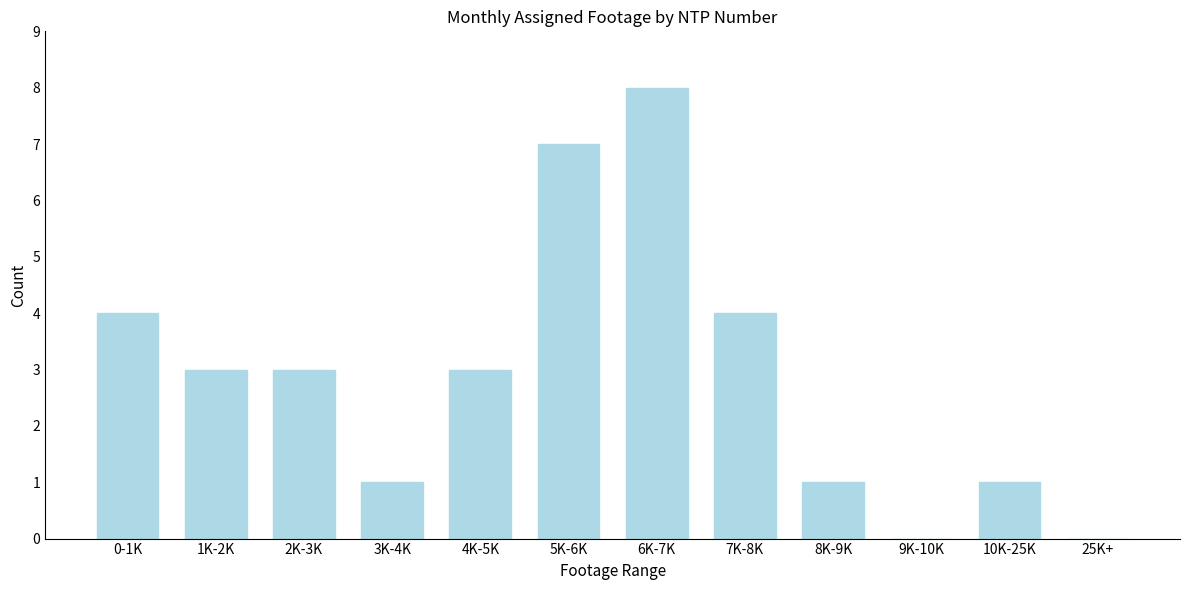

Reading right to left, what are all the values shown in this chart?

25K+=0	10K-25K=1	9K-10K=0	8K-9K=1	7K-8K=4	6K-7K=8	5K-6K=7	4K-5K=3	3K-4K=1	2K-3K=3	1K-2K=3	0-1K=4